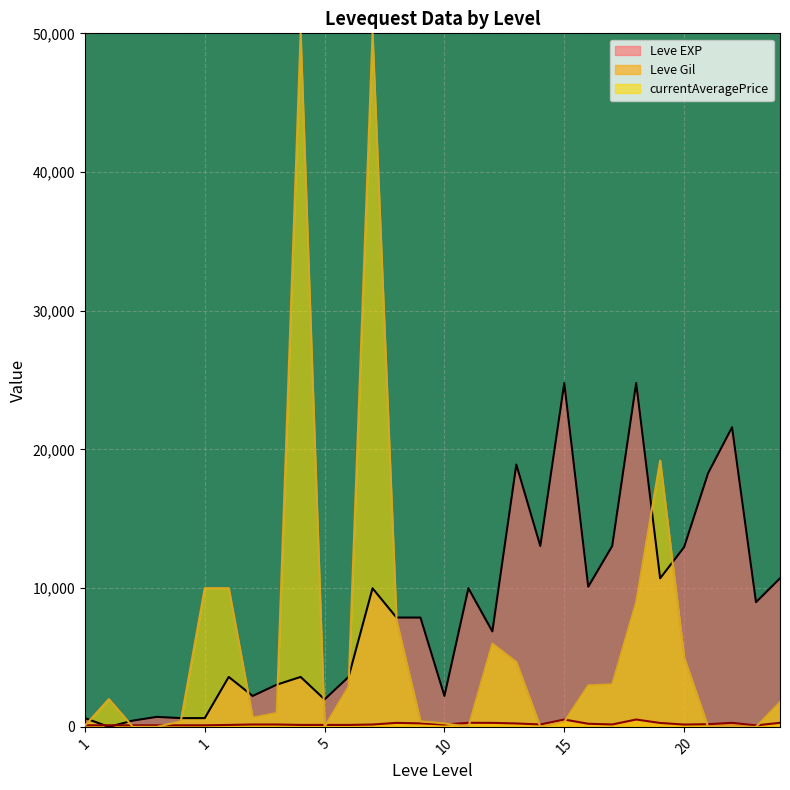

What are all the series names shown in the legend?

Leve EXP, Leve Gil, currentAveragePrice